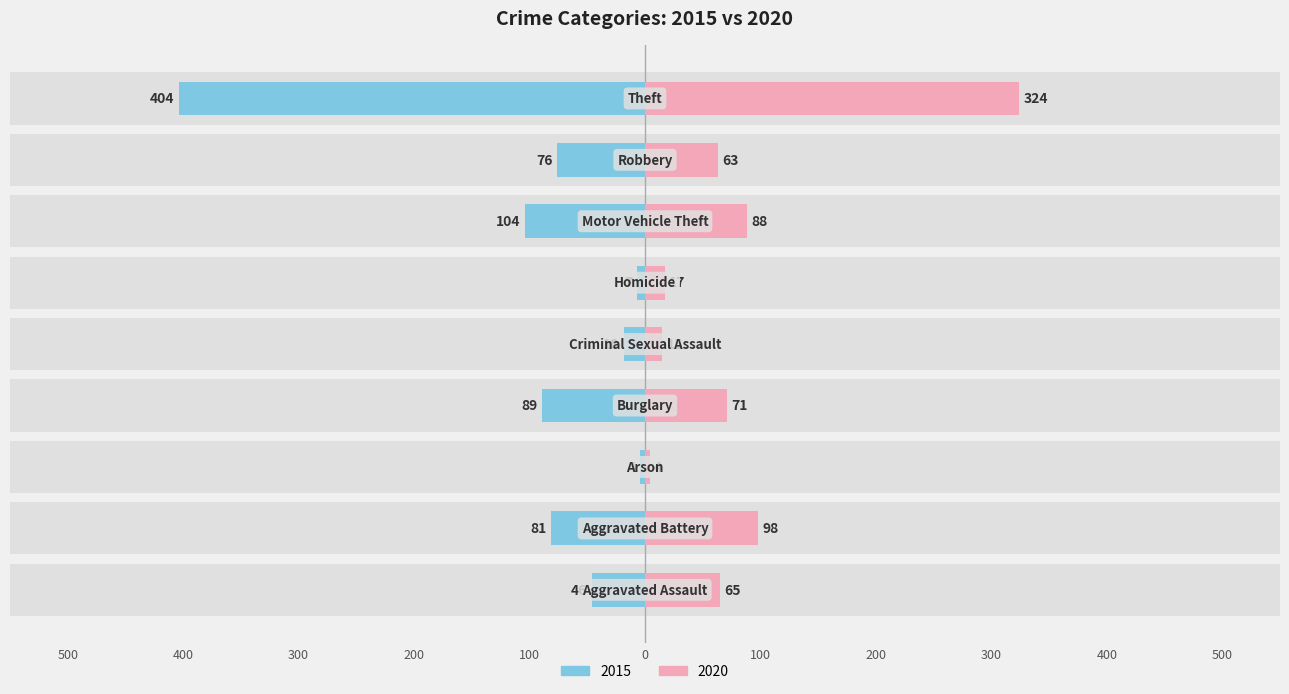

What is the average value of the 2020 series?

83